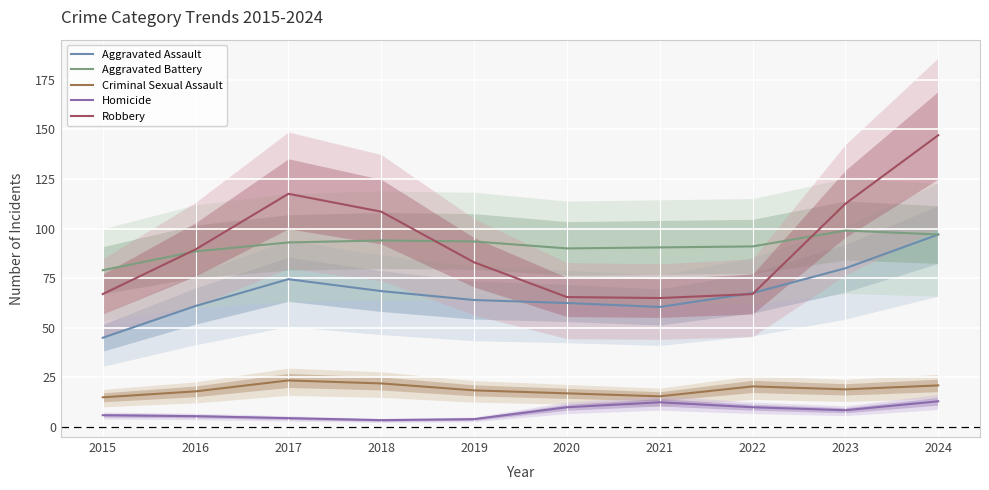

True or false: Aggravated Assault has more than 2 interior local peaks.

False